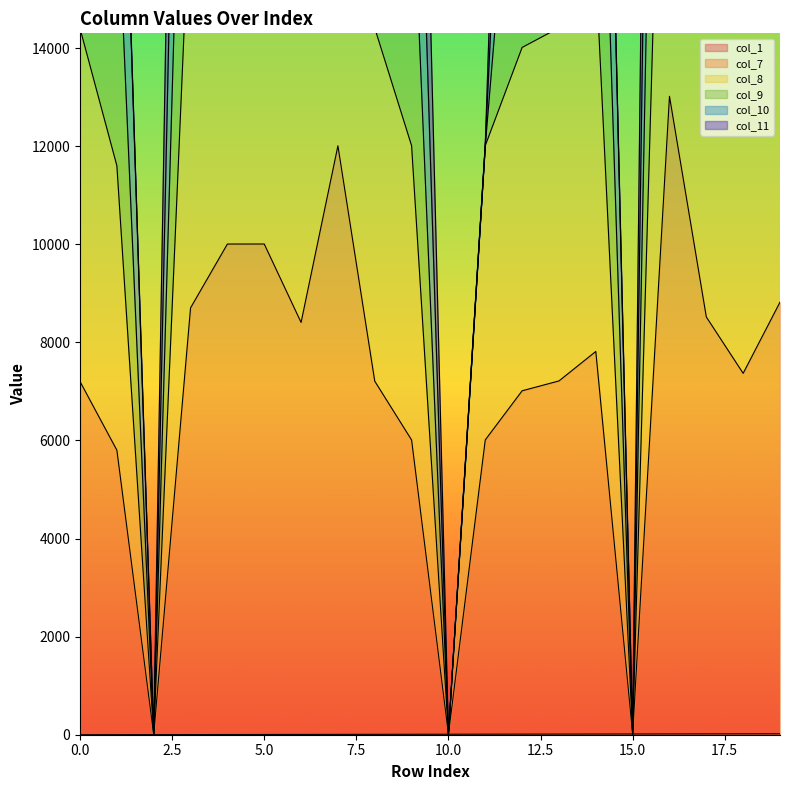

List the labels in order of col_1 value, largest first.

19, 18, 17, 16, 15, 14, 13, 12, 11, 10, 9, 8, 7, 6, 5, 4, 3, 2, 1, 0